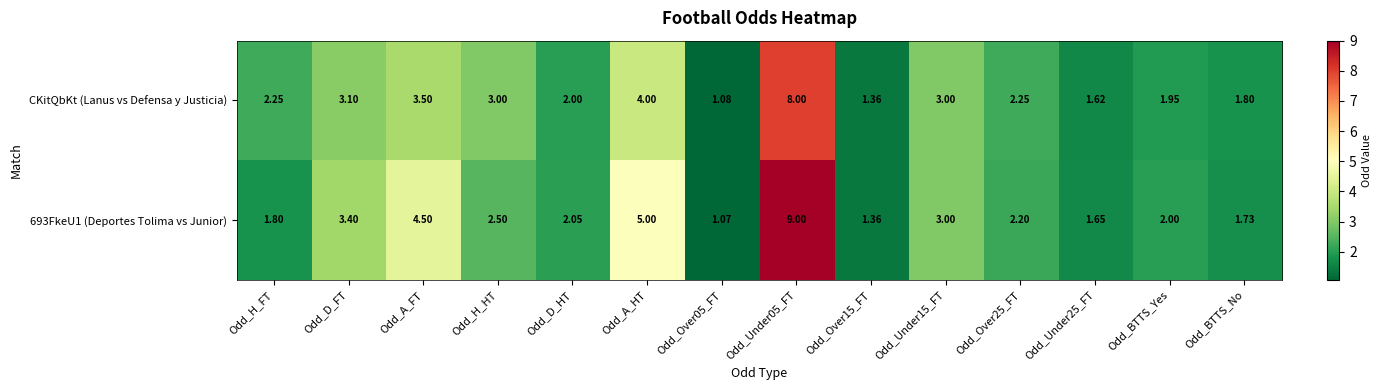

At which label does 693FkeU1 (Deportes Tolima vs Junior) first exceed 2?

Odd_D_FT